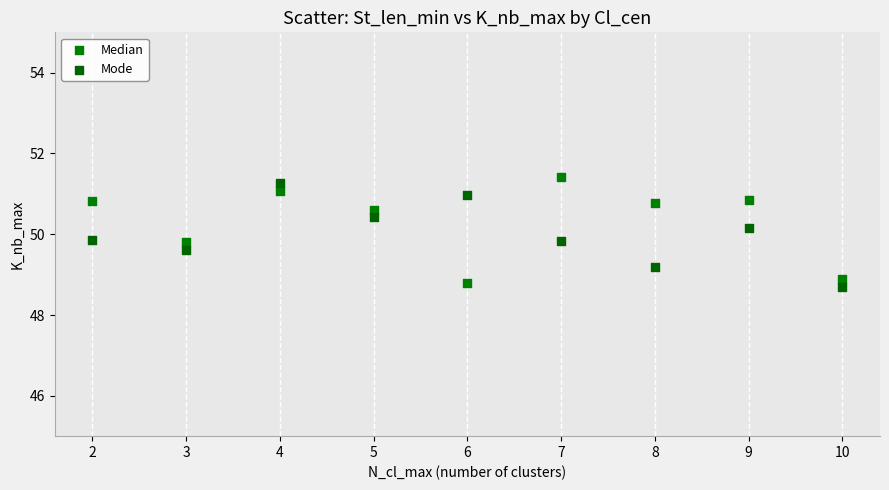

Which series contains the lowest Y value?

Mode